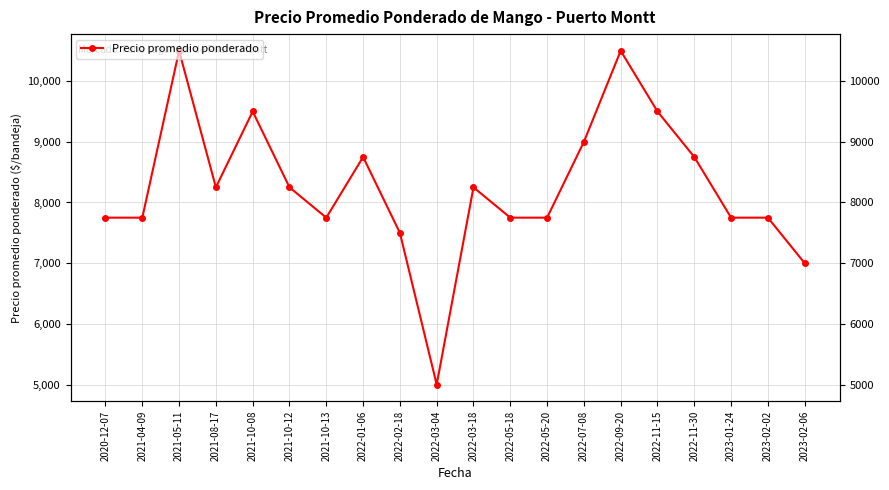

At which category does the data reach its first local peak?

2021-05-11